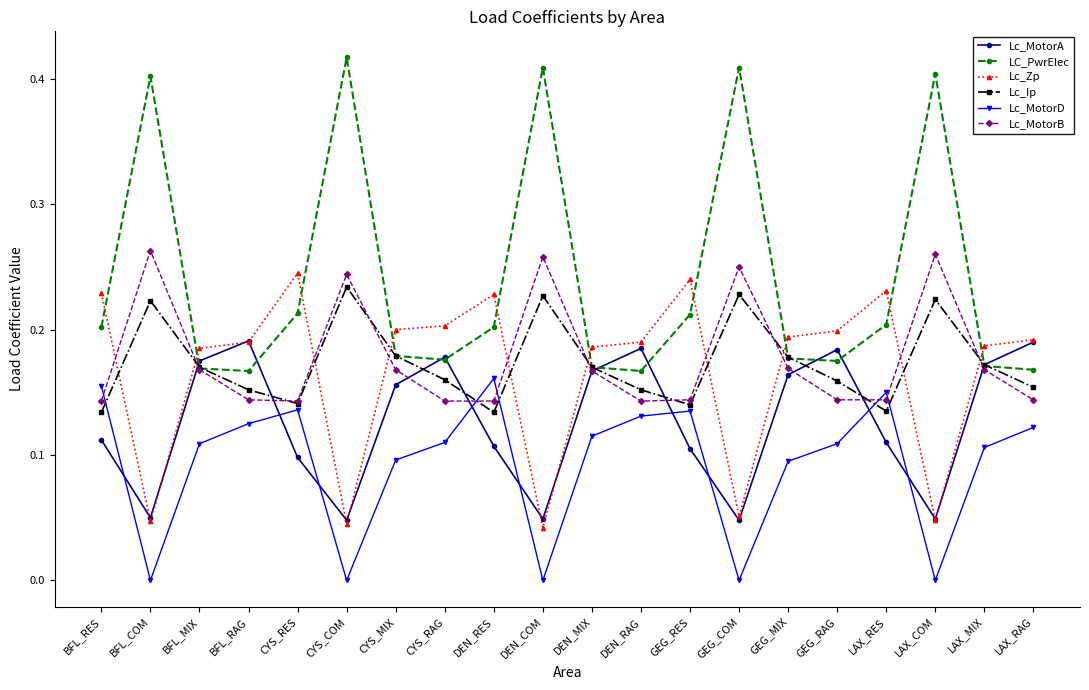

The Lc_MotorD series shows 0.0 at DEN_COM. True or false?

True